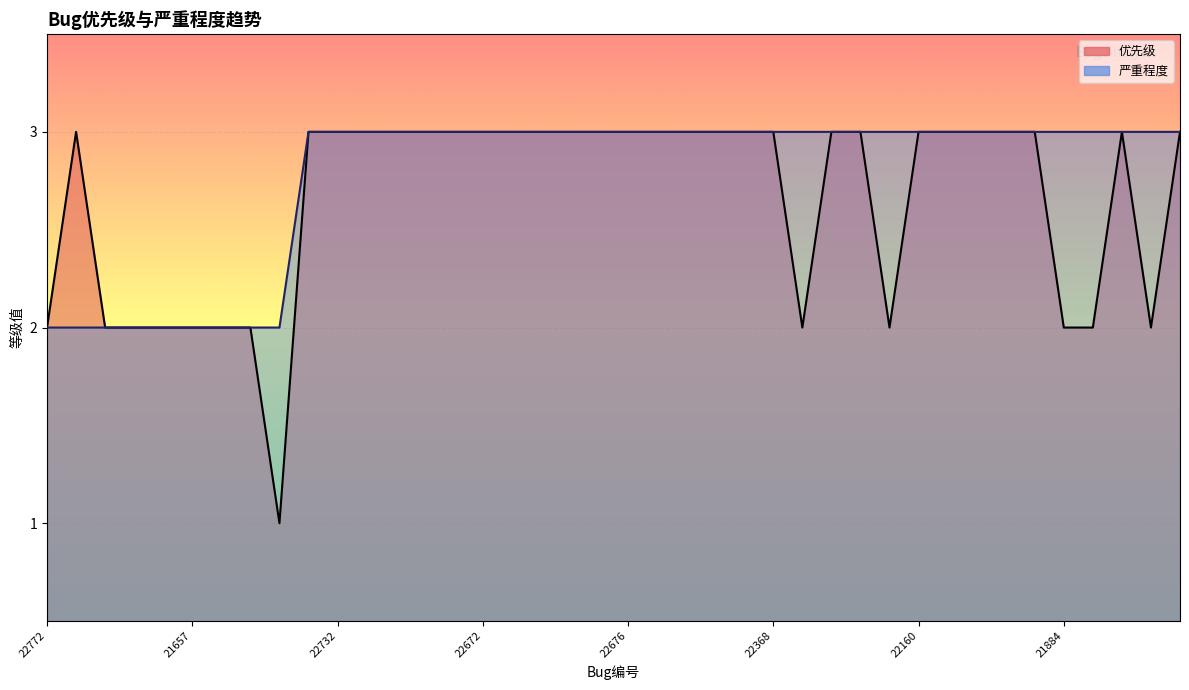

The 严重程度 series shows 3 at 22732. True or false?

True